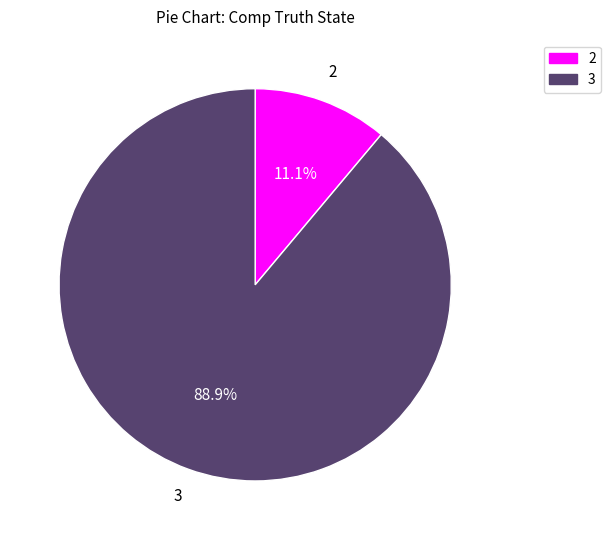

Is there a majority slice in this chart?

Yes